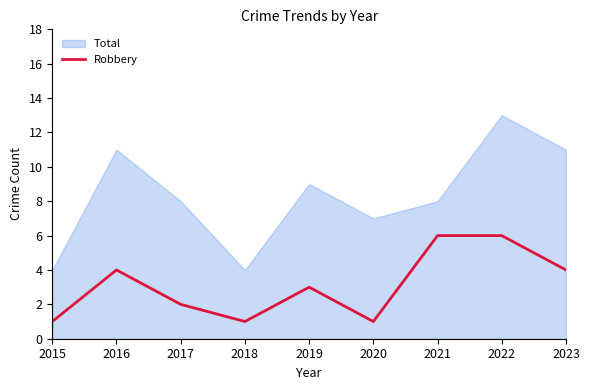

Reading left to right, what are all the values shown in this chart?

1	4	2	1	3	1	6	6	4